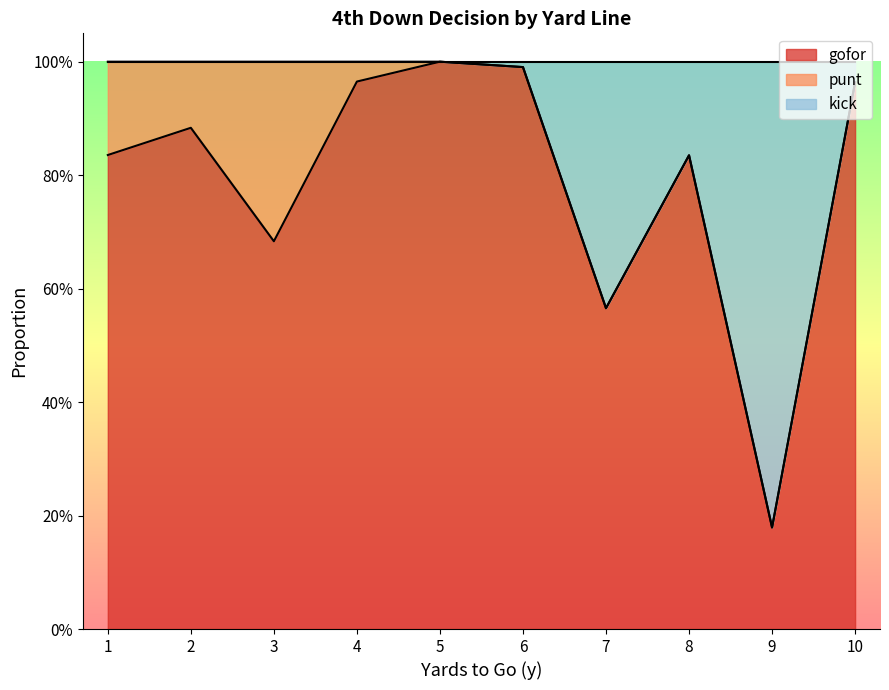

What is the minimum value shown in the chart?

0.2